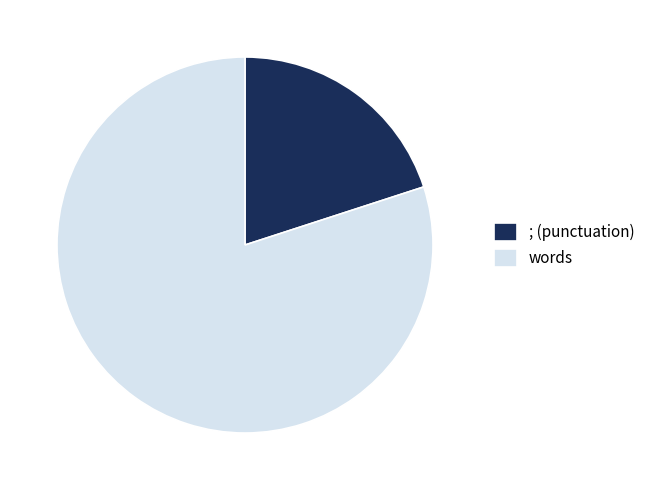

Which slice represents more than half of the pie?

words